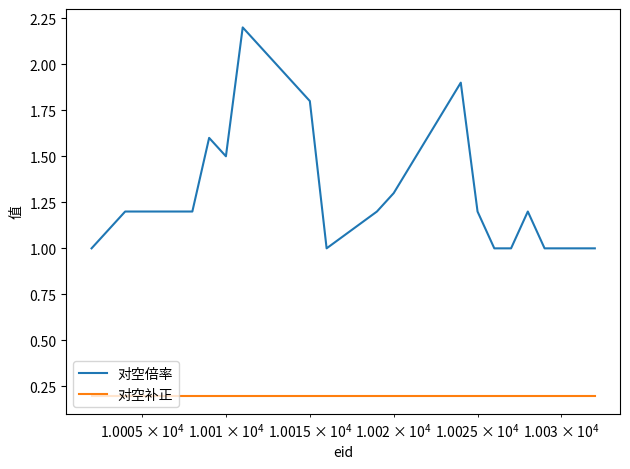

List the series in order of their peak value, highest first.

对空倍率, 对空补正